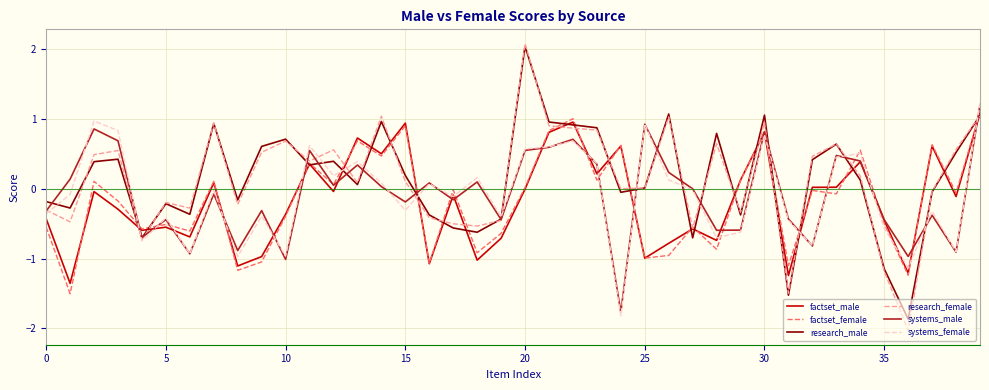

What is the maximum value shown in the chart?

2.1